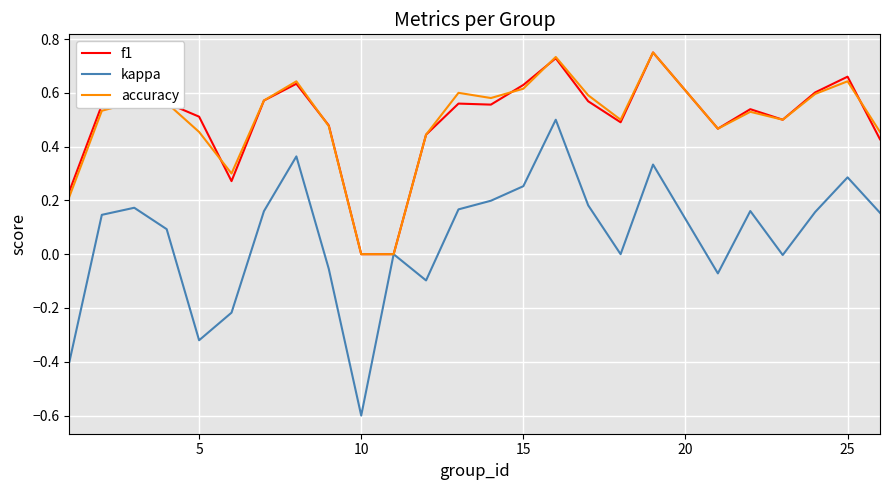

Which series has the widest spread of values?

kappa